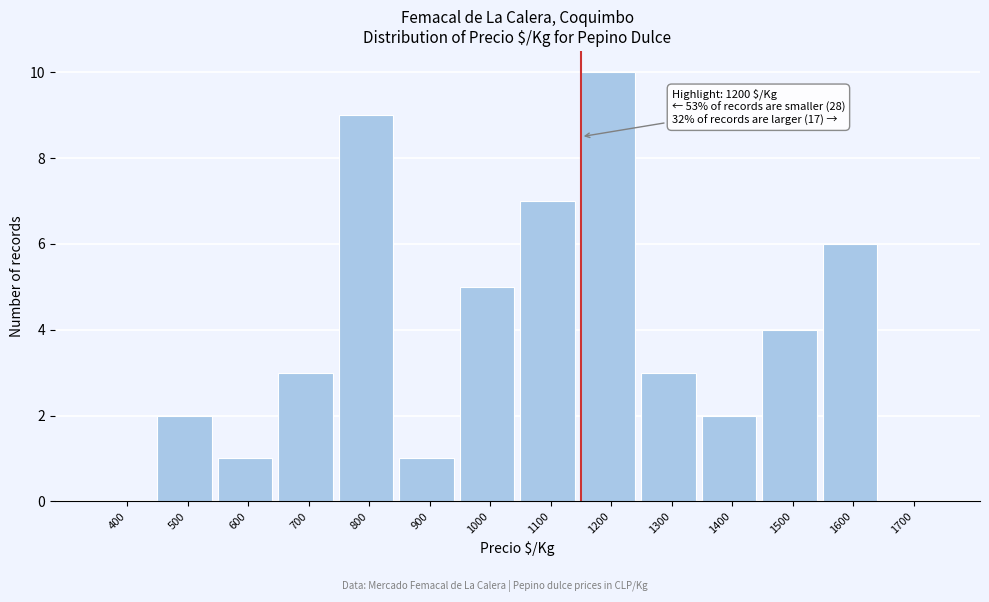

Reading left to right, what are all the values shown in this chart?

400=0	500=2	600=1	700=3	800=9	900=1	1000=5	1100=7	1200=10	1300=3	1400=2	1500=4	1600=6	1700=0